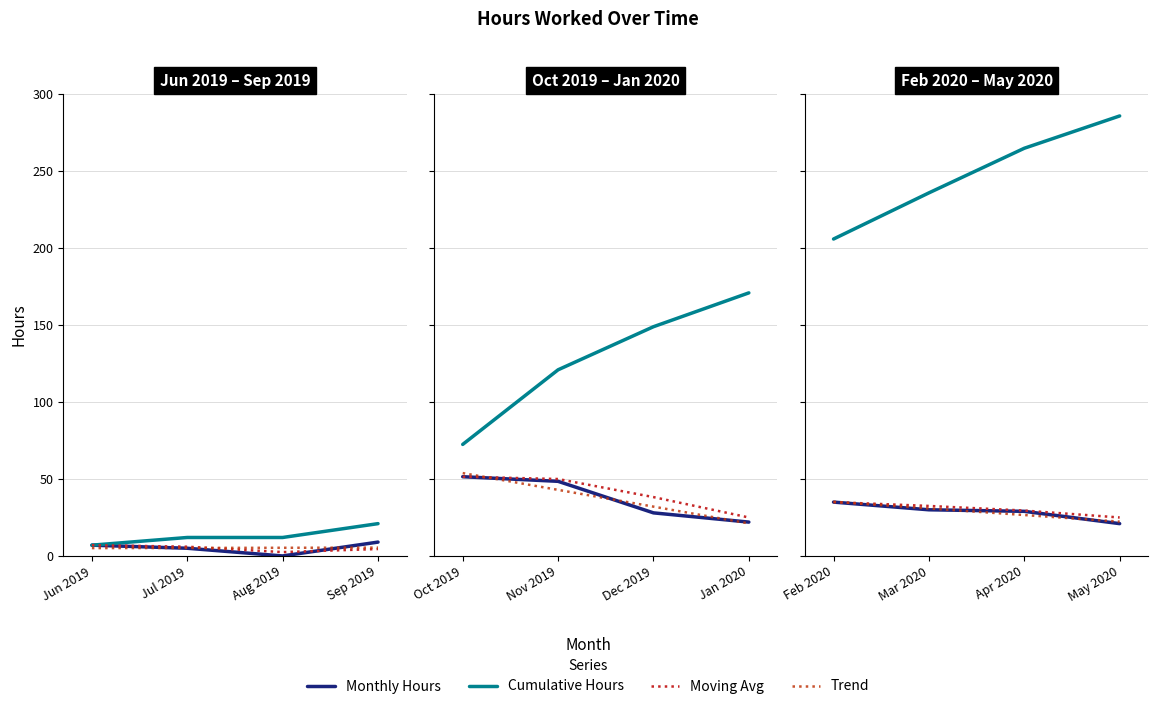

How many lines are shown in the chart?

4